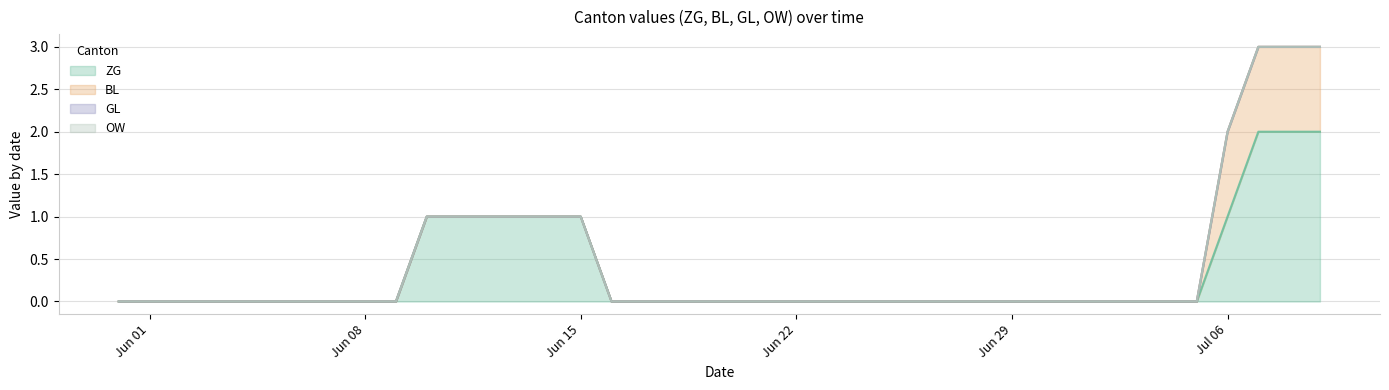

True or false: ZG and BL intersect in this chart.

False